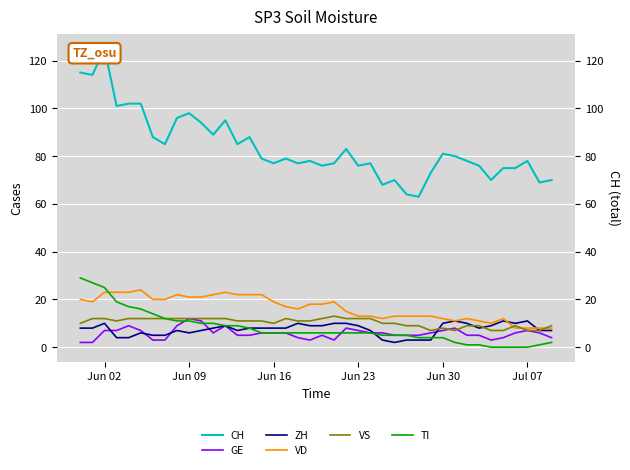

True or false: CH and TI intersect in this chart.

False